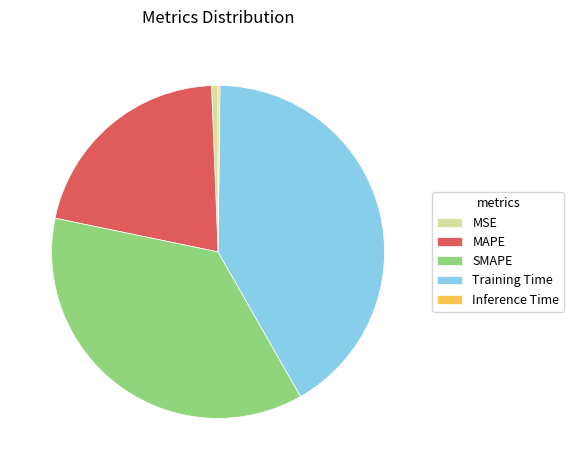

Which category has the biggest portion of the pie?

Training Time